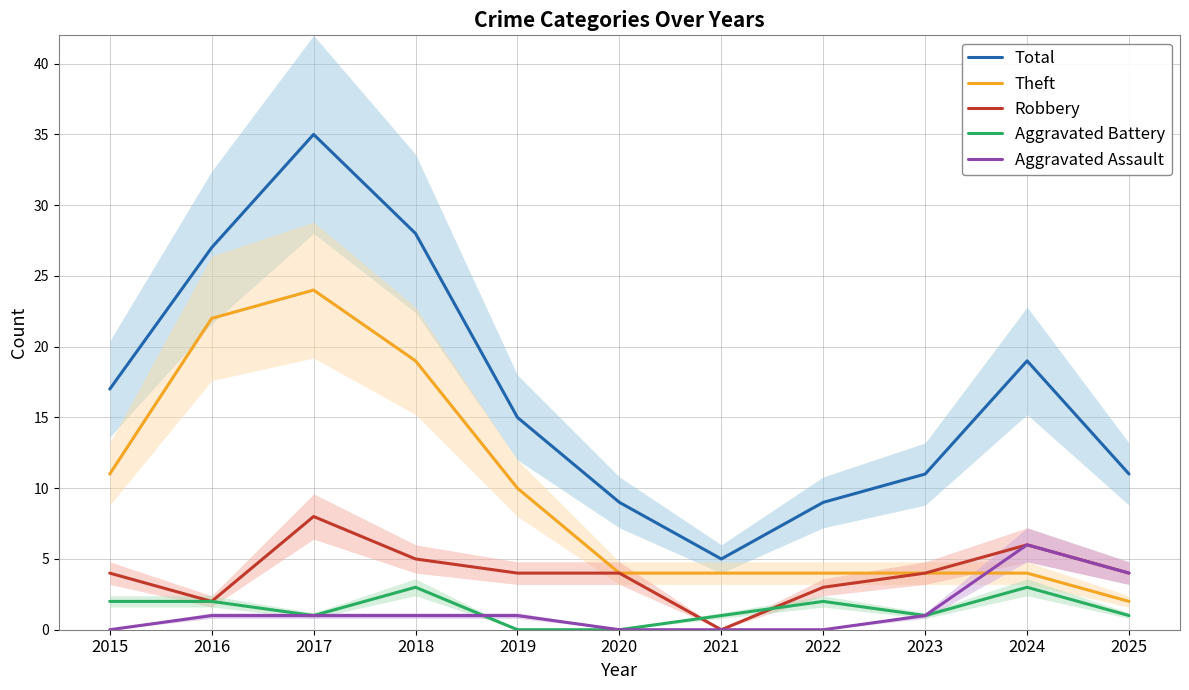

Is the value of Total at 2019 greater than the value of Aggravated Assault at 2020?

Yes